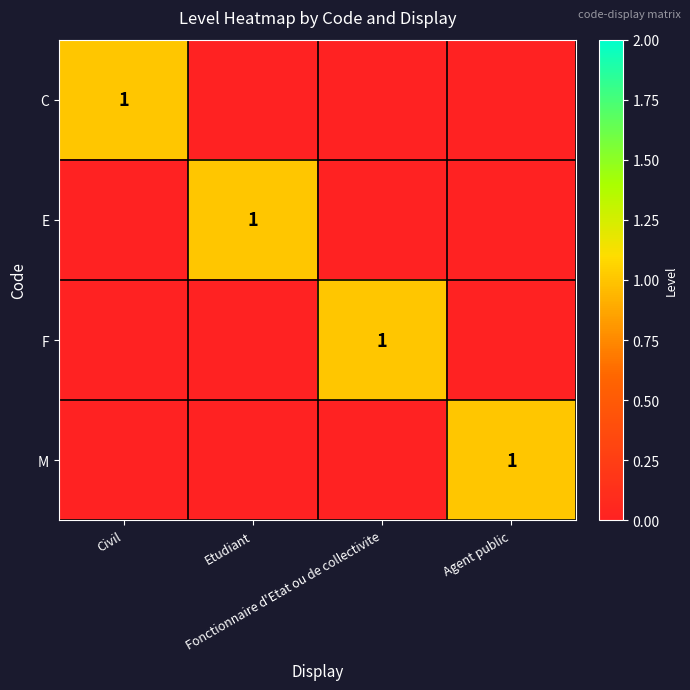

What is the sum of all M values?

1